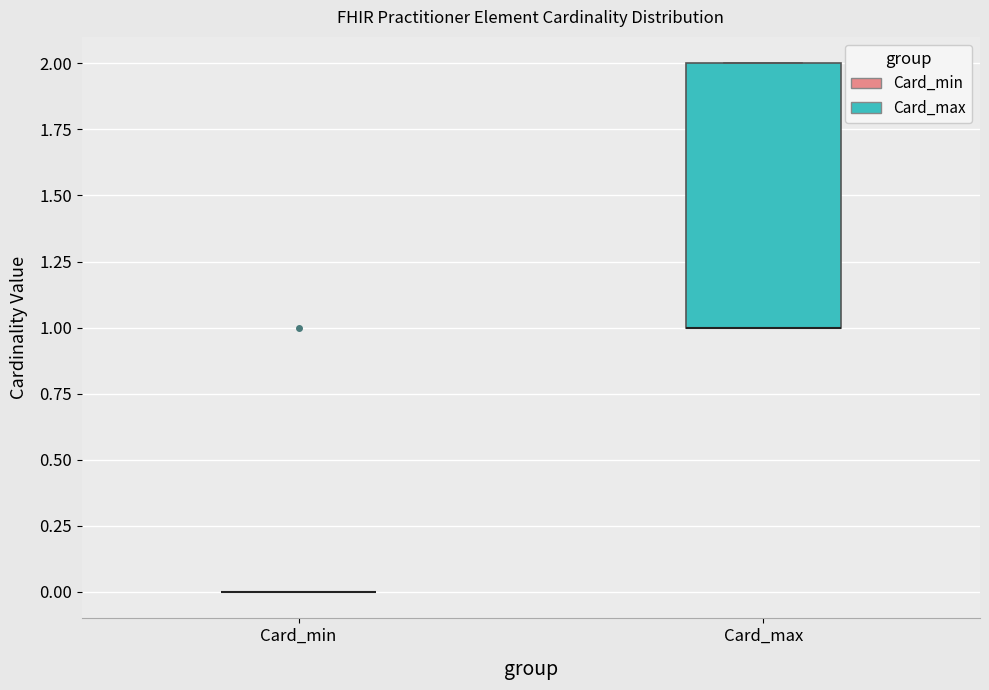

Which box is the tallest, from its lower edge to its upper edge?

Card_max